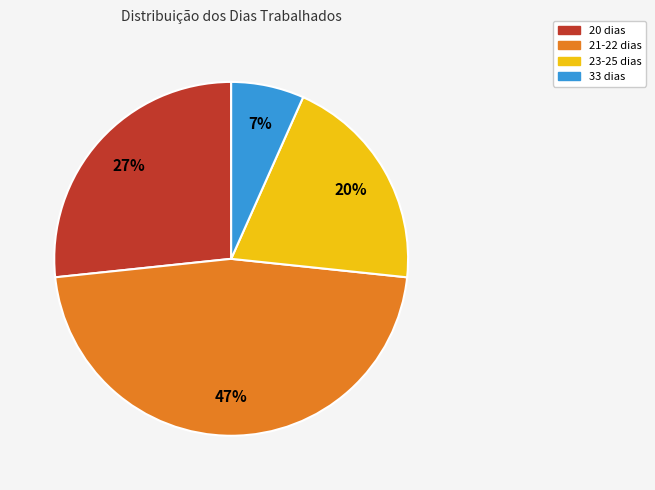

To the nearest percent, what is the difference between the largest and smallest slice percentages?

40%